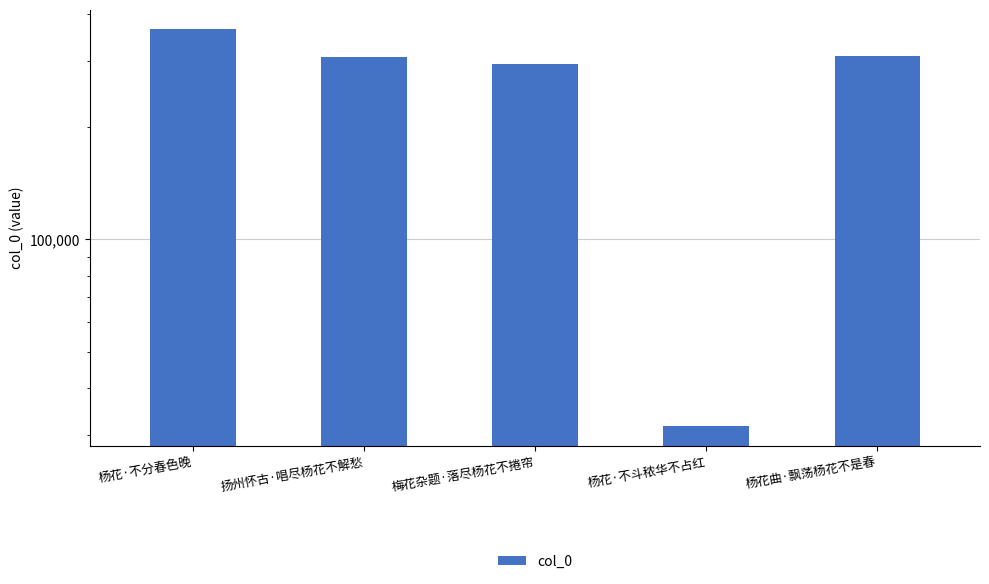

Reading left to right, what are all the values shown in this chart?

杨花·不分春色晚=364445	扬州怀古·唱尽杨花不解愁=308081	梅花杂题·落尽杨花不捲帘=294926	杨花·不斗秾华不占红=31668	杨花曲·飘荡杨花不是春=308734